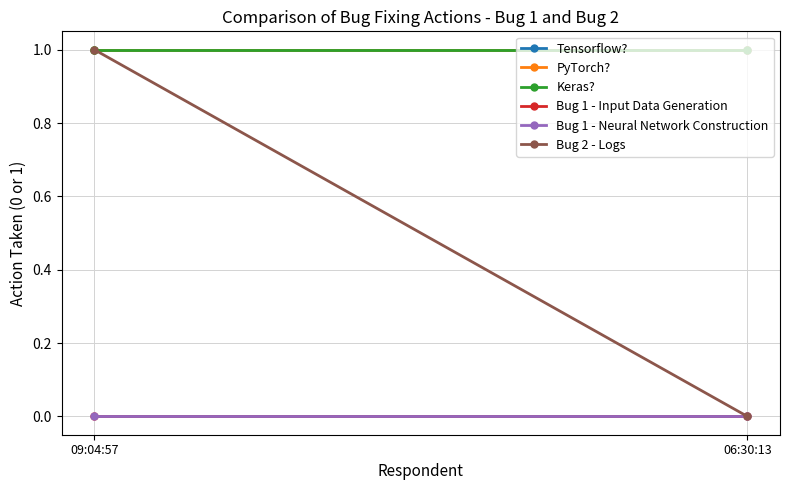

Between 09:04:57 and 06:30:13, which series saw the biggest shift?

Bug 2 - Logs